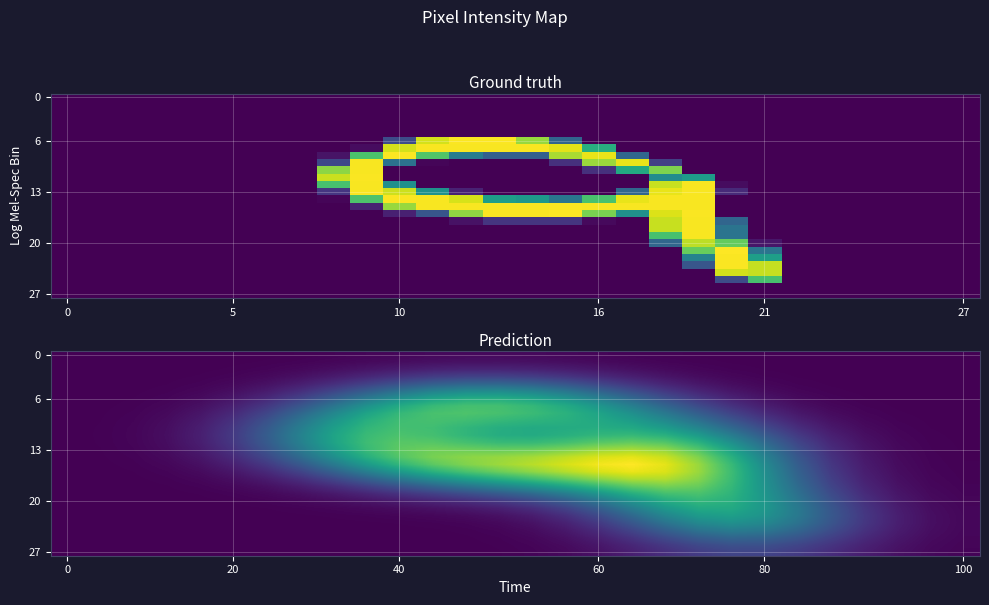

What is the spread (max minus min) of values at 9?

85.1